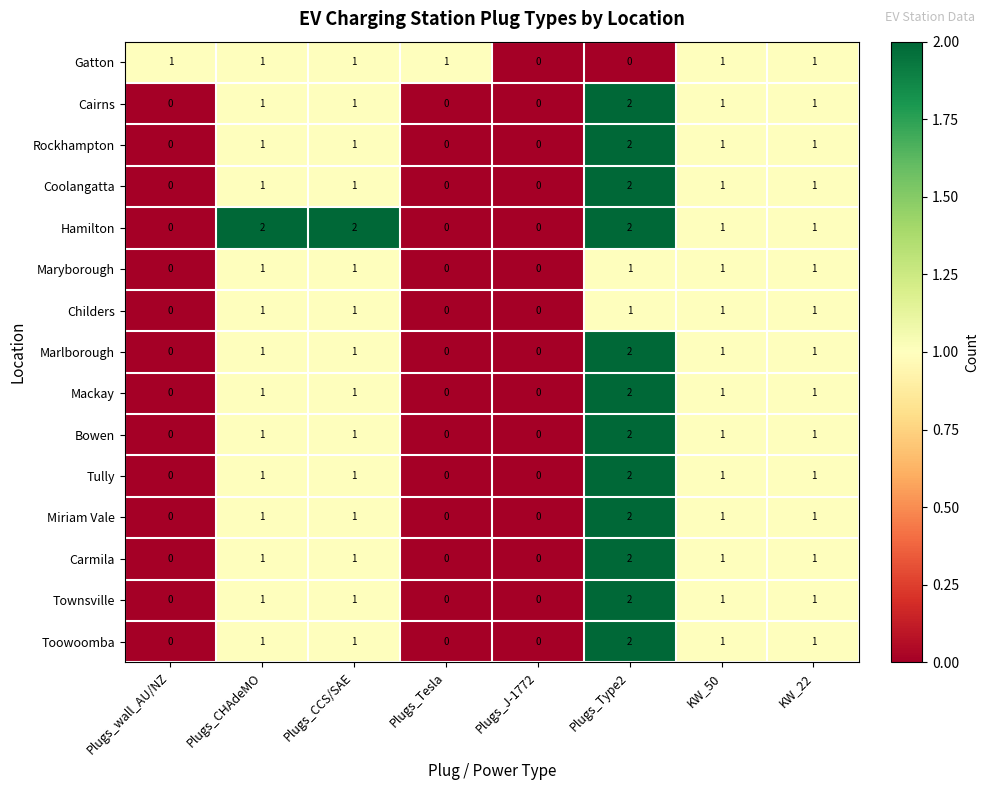

Which series changed the most between Plugs_CHAdeMO and KW_22?

Hamilton